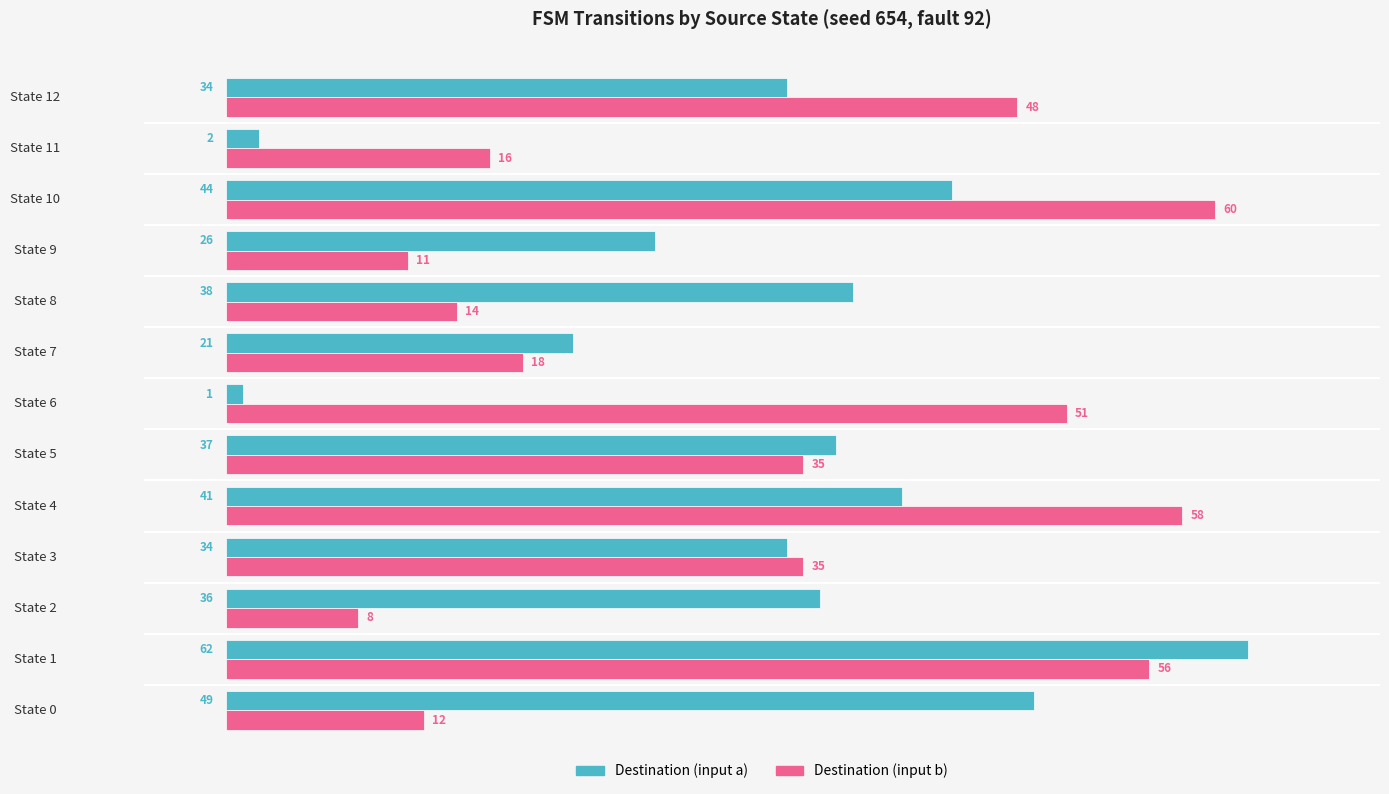

At how many categories does at least one series exceed 50?

4